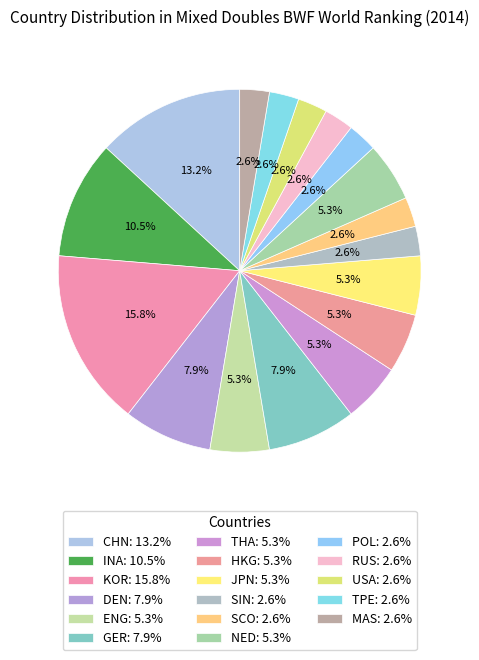

Count the number of slices in the pie.

17